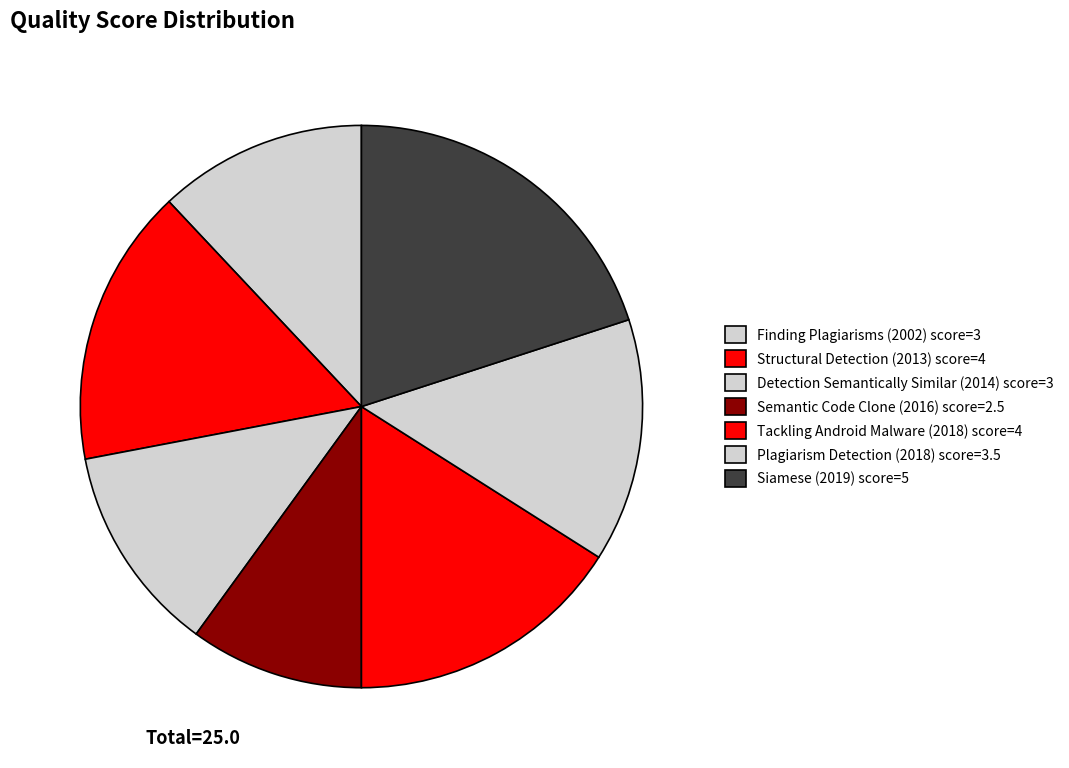

To the nearest percent, what is the difference between the largest and smallest slice percentages?

10%